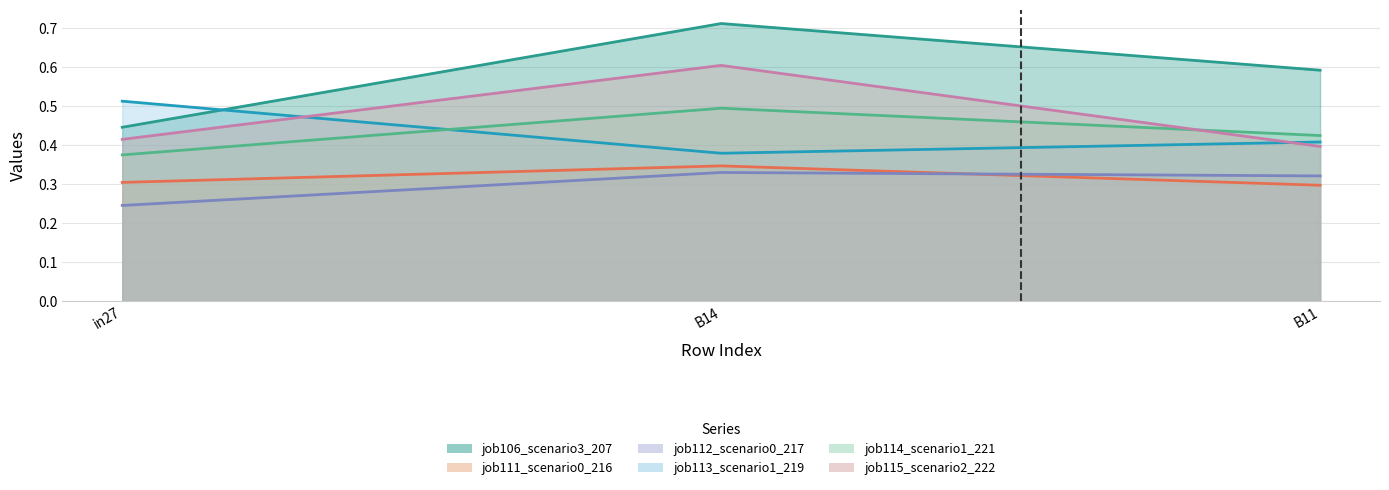

Read the job106_scenario3_207 value at B14.

0.7